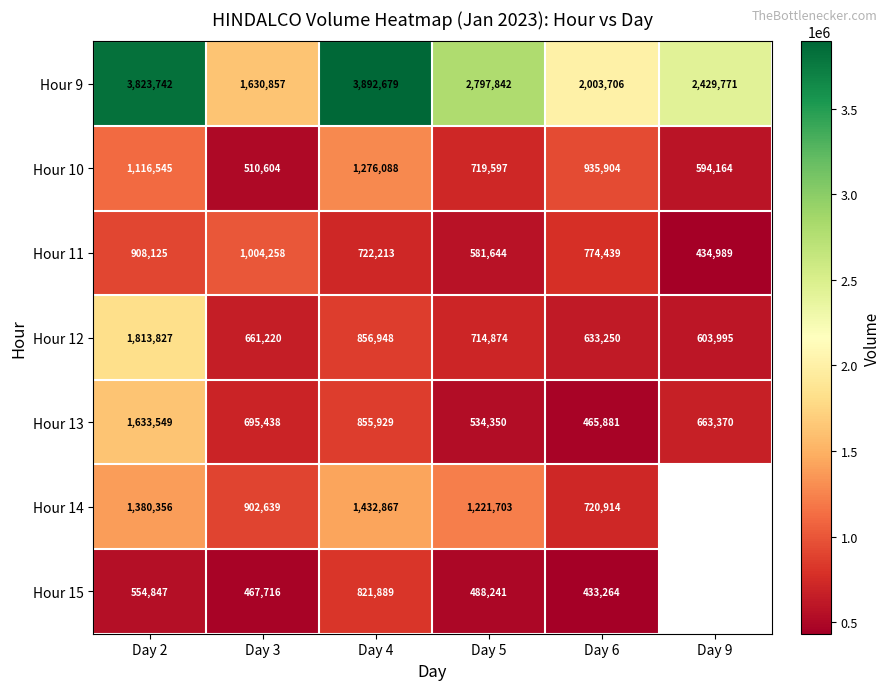

What is the spread (max minus min) of values at Day 5?

2309601